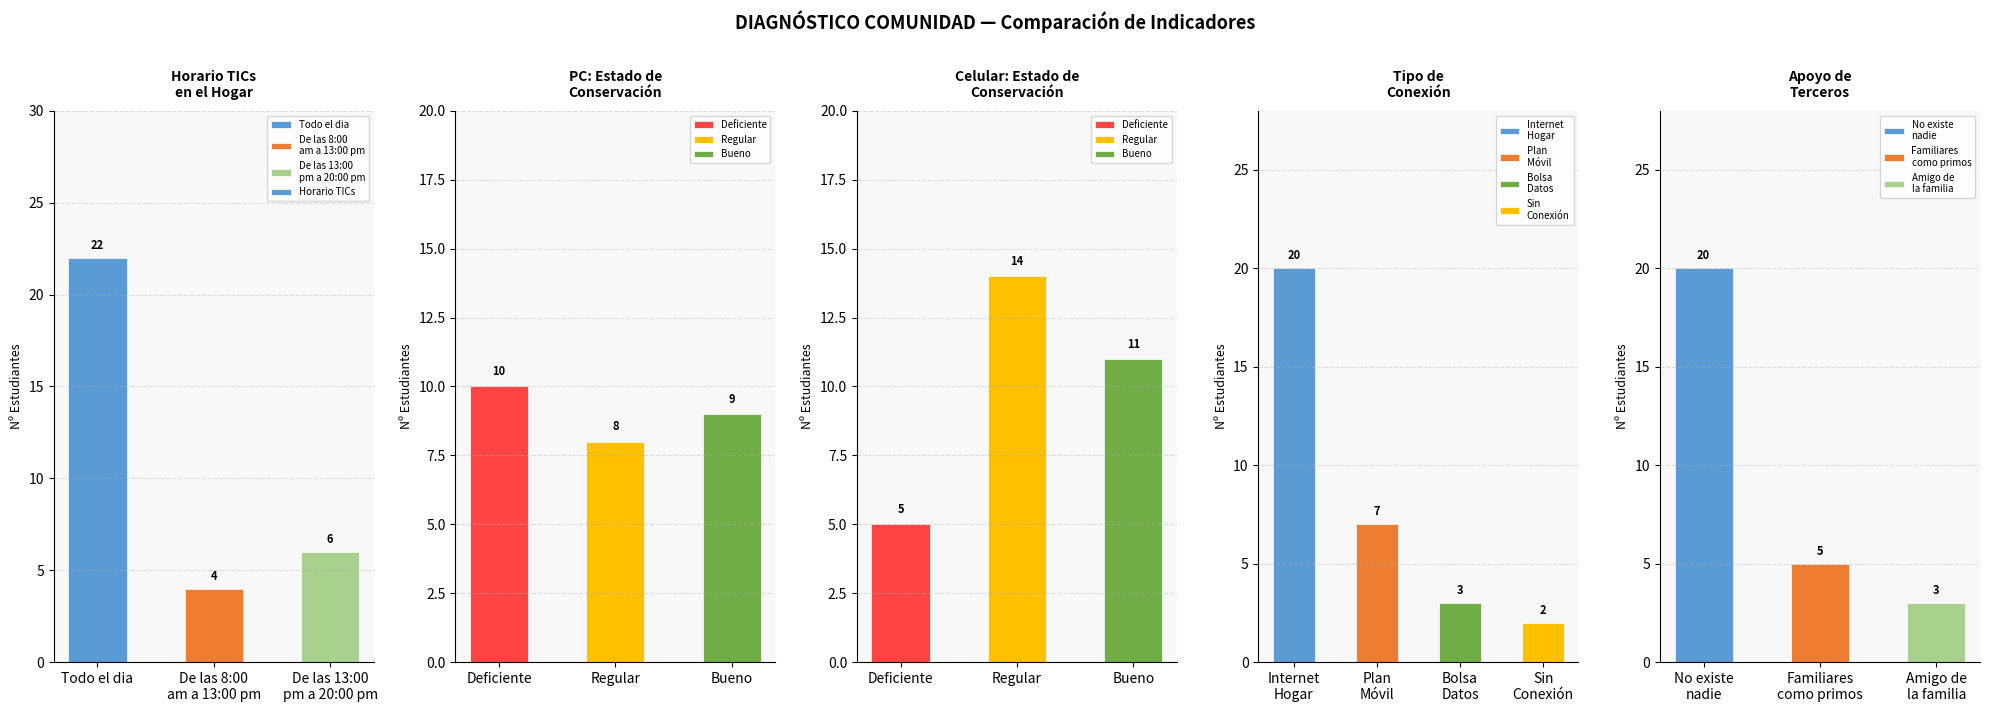

What is the difference between the values at De las 13:00
pm a 20:00 pm and De las 8:00
am a 13:00 pm?

2